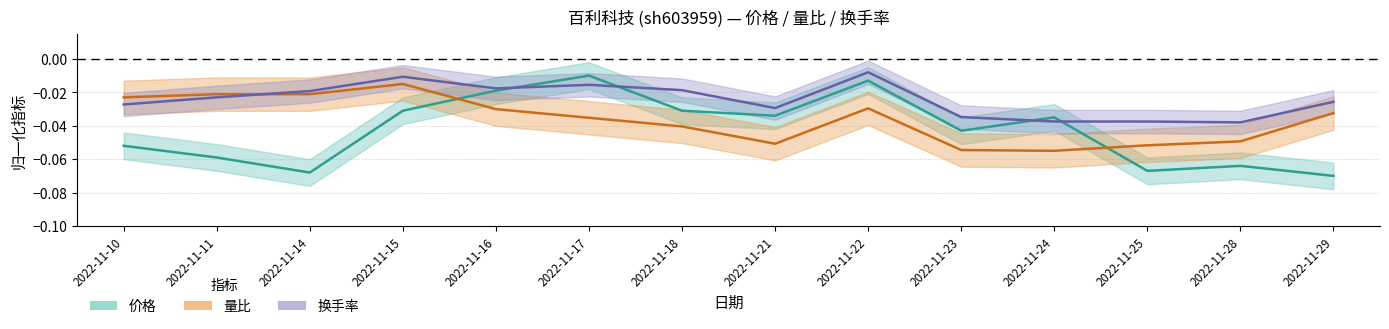

List the series in order of their overall mean, highest first.

换手率, 量比, 价格